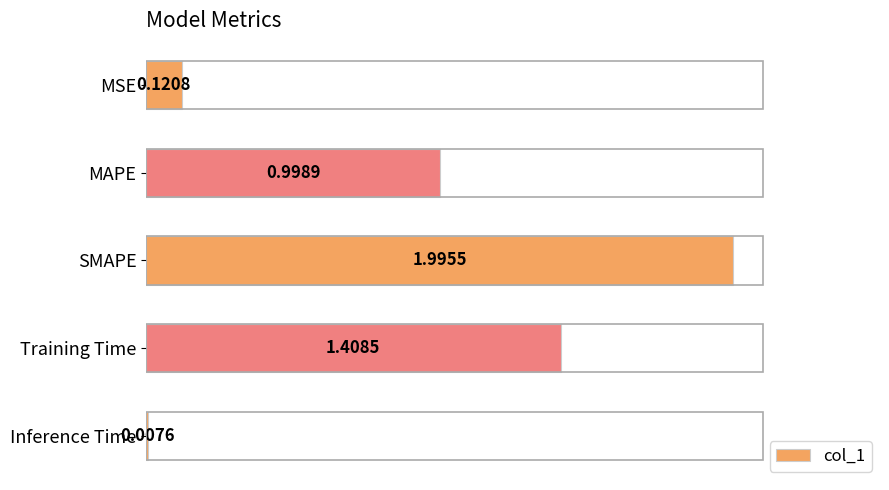

Where is the data nearest to the value 1?

MAPE